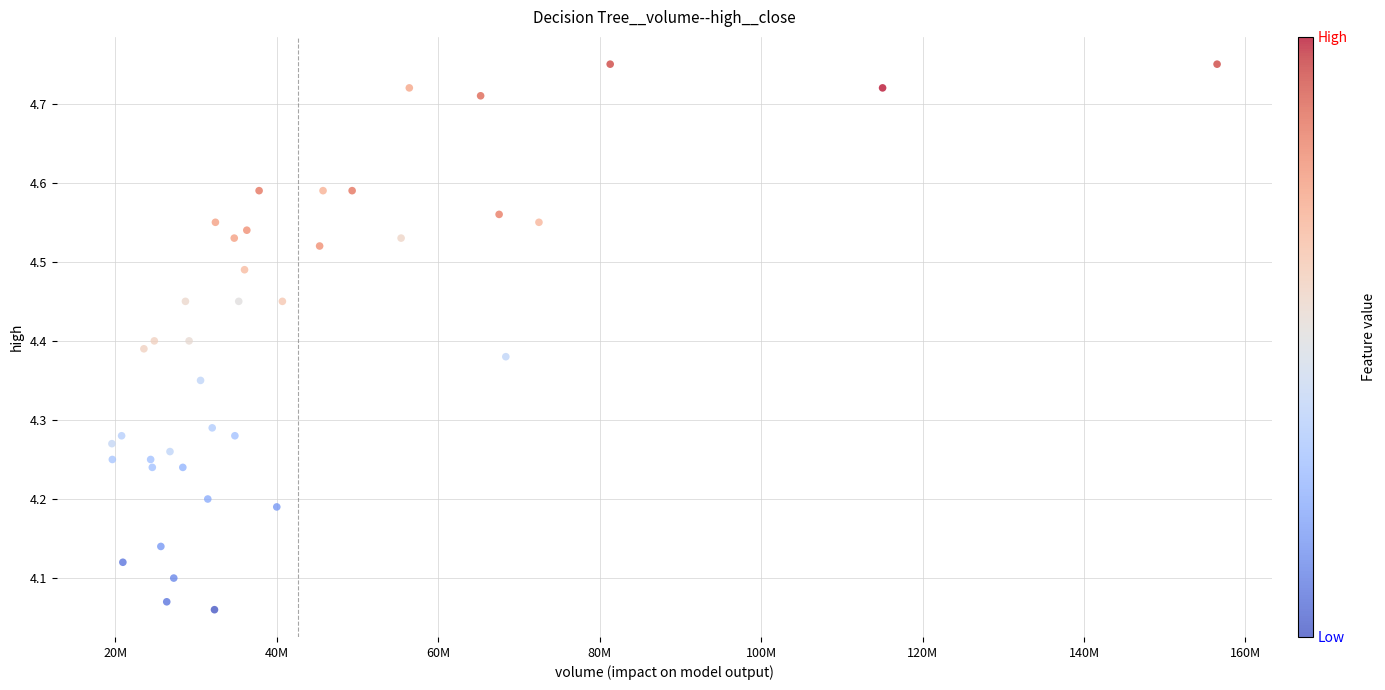

What is the range of Y values (max minus min)?

0.7